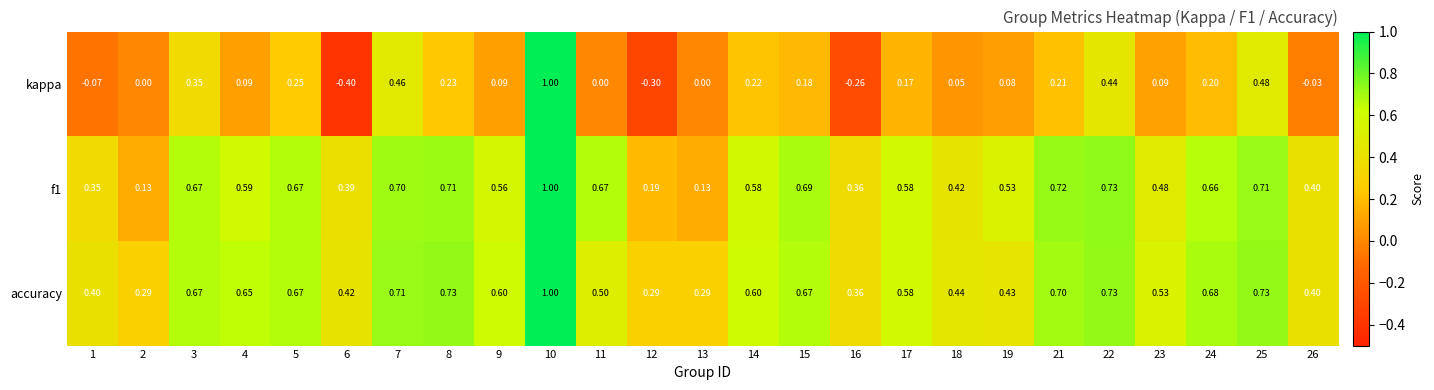

At how many categories does at least one series exceed 0?

25